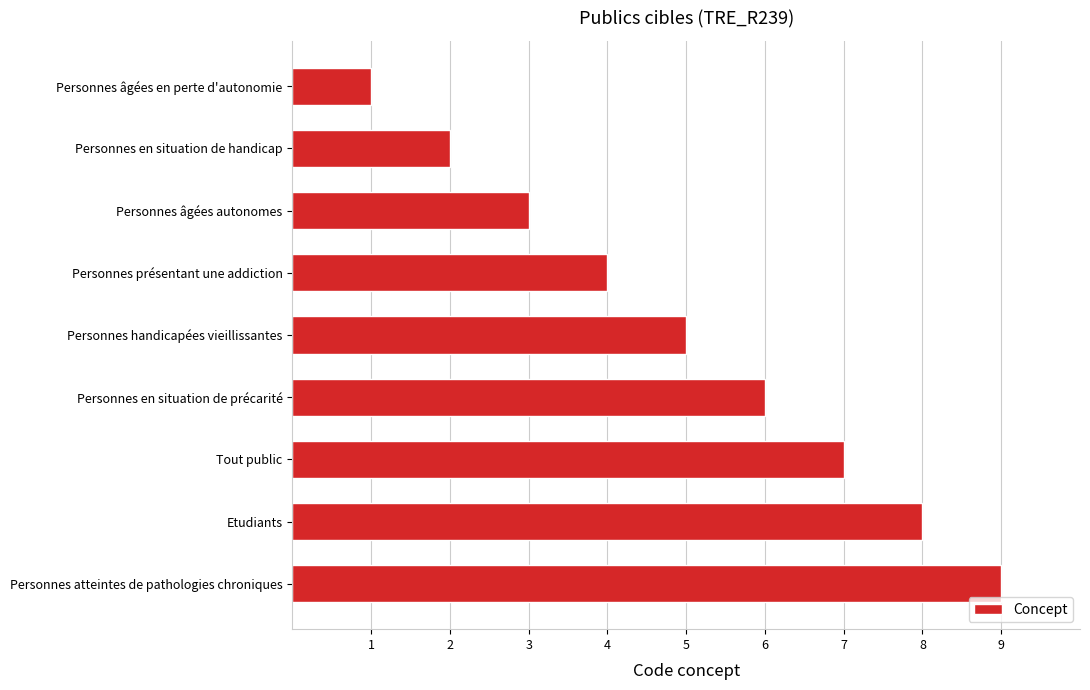

True or false: the data shows 2 at Personnes en situation de handicap.

True